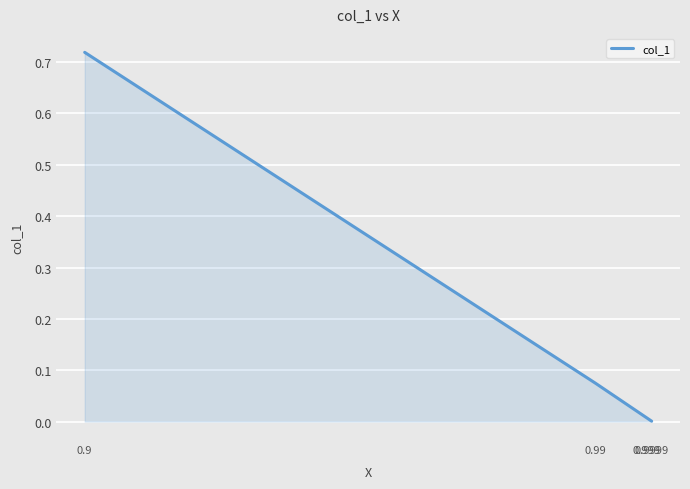

What is the sum of all values?

0.8